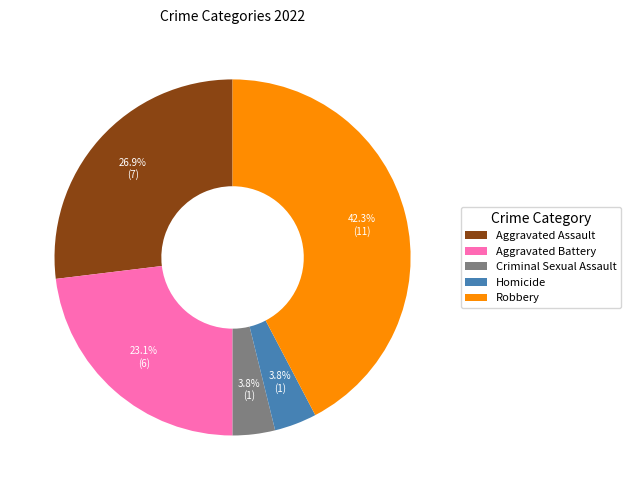

What percentage is NOT represented by Aggravated Assault?

73.1%